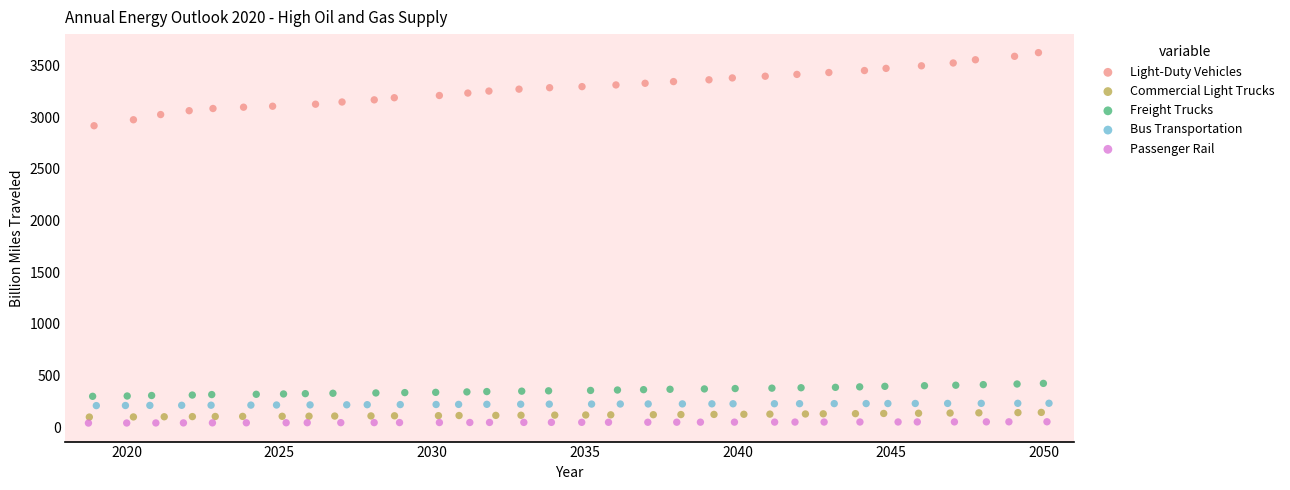

Which series contains the lowest Y value?

Passenger Rail